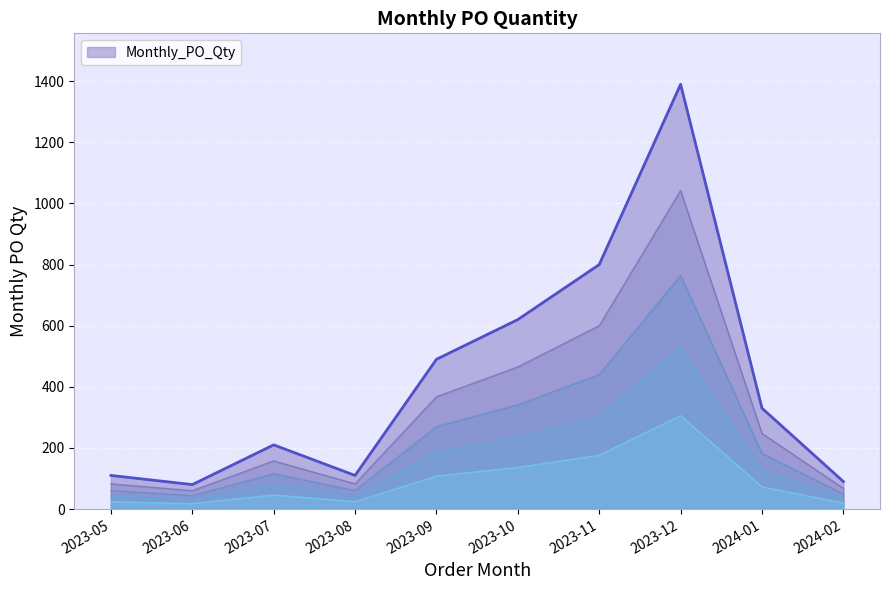

Reading left to right, list all the values displayed in this chart.

110	80	210	110	490	620	800	1390	330	90